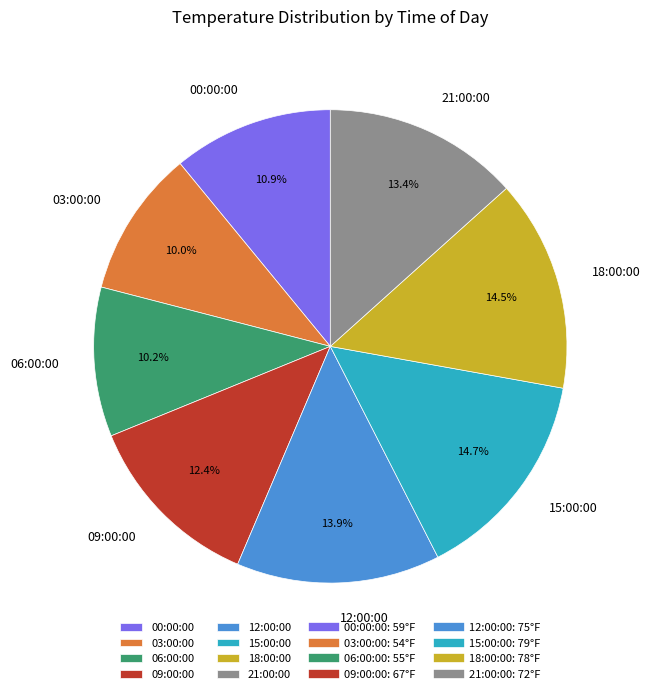

Combined, do 21:00:00 and 09:00:00 account for over 50%?

No